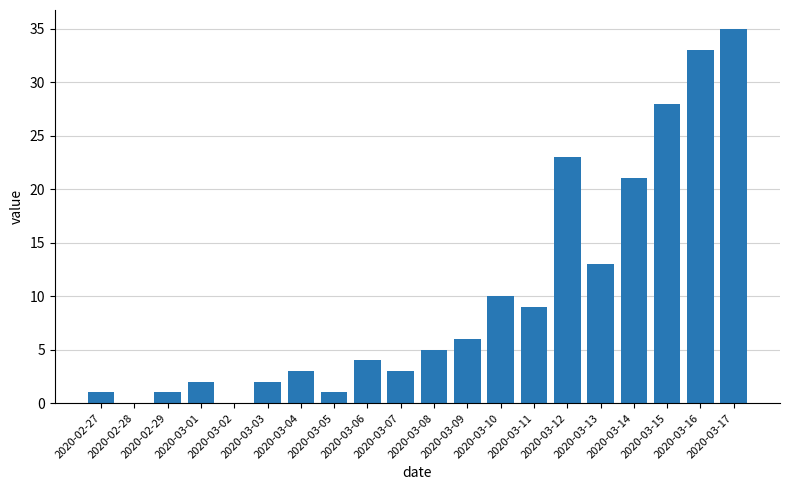

How many data points does each series have?

20